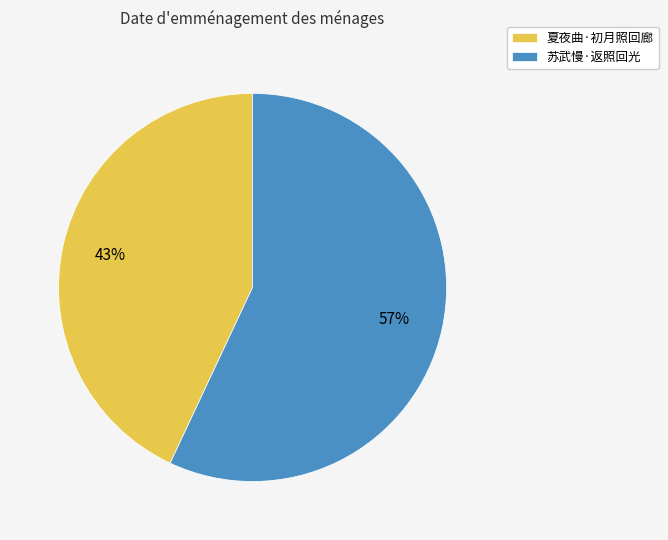

What is the smallest slice in the pie chart?

夏夜曲·初月照回廊